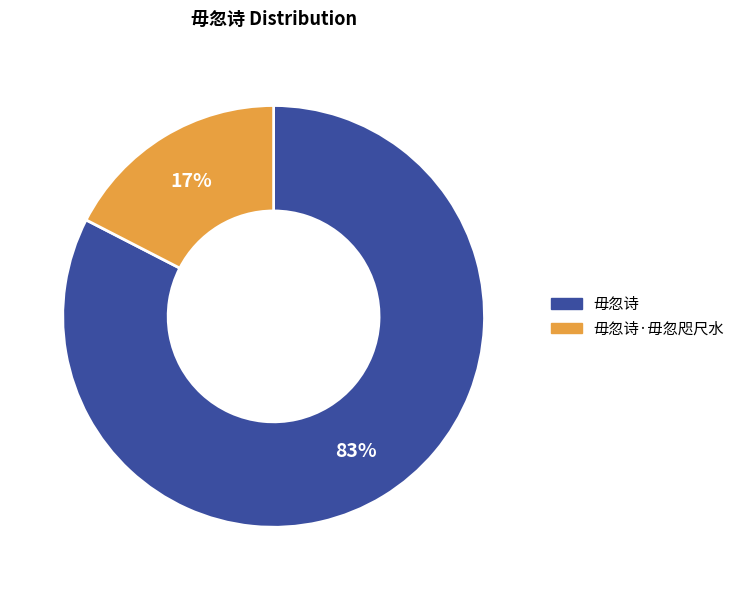

Is there a majority slice in this chart?

Yes